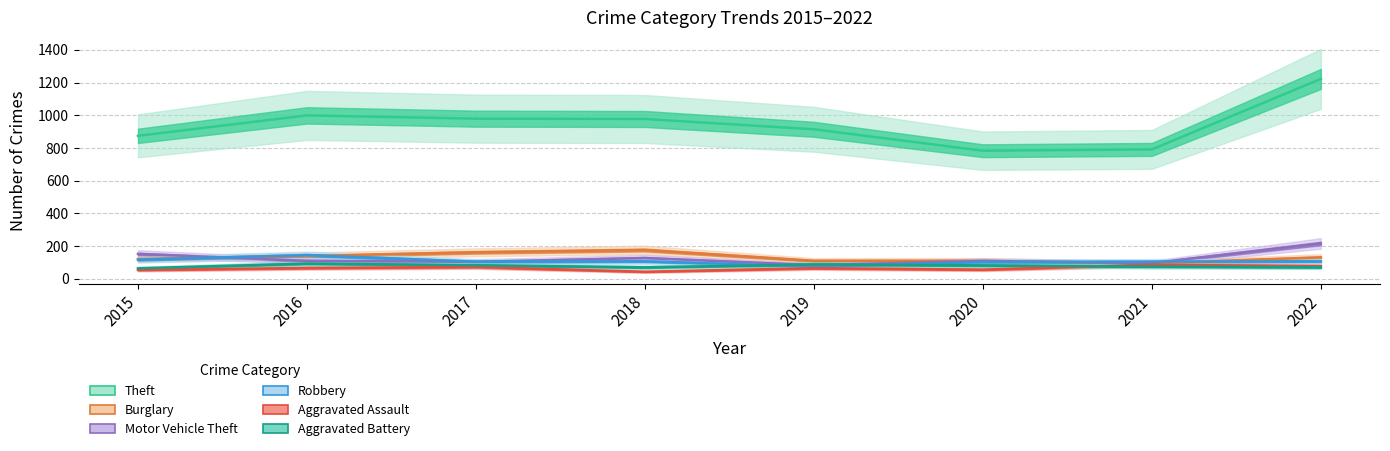

The value of Burglary at 2015 is 121. True or false?

True